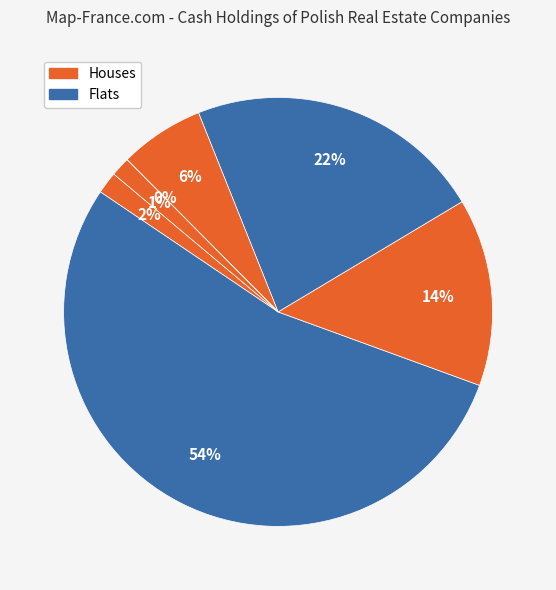

How many segments does this pie chart have?

7